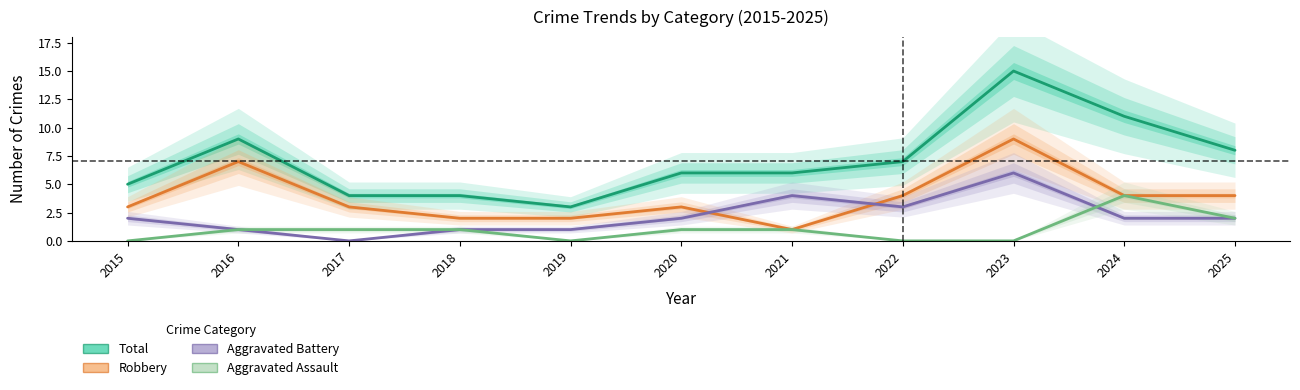

Which category has the highest value in the Robbery series?

2023